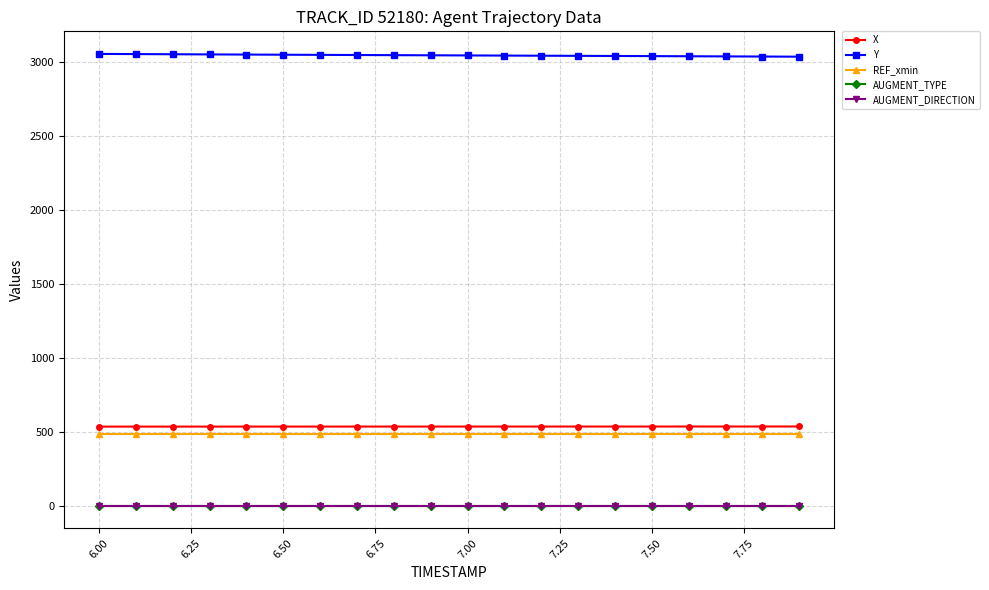

How many lines are shown in the chart?

5